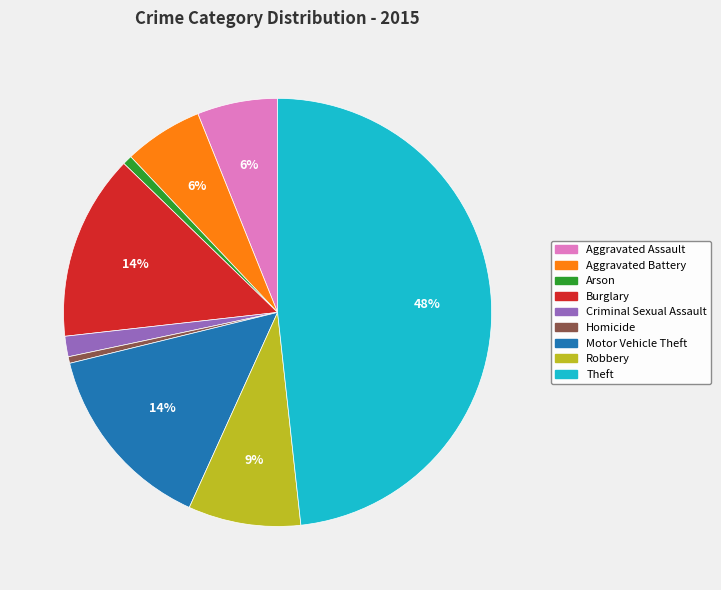

What percentage is the Arson slice, to the nearest percent?

1%